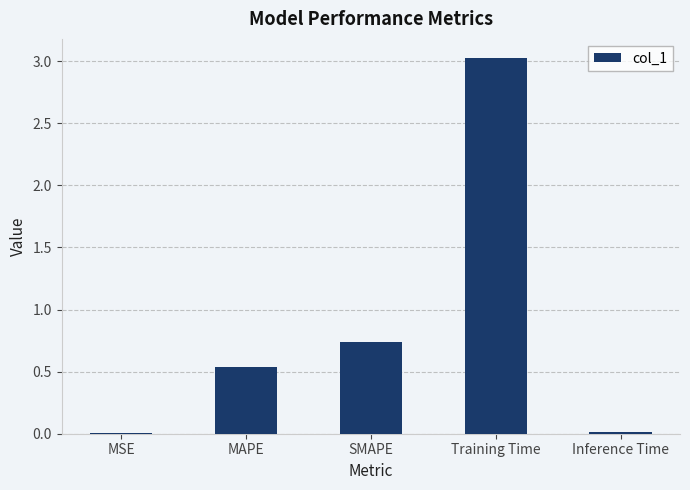

The value at Training Time is 3.0. True or false?

True